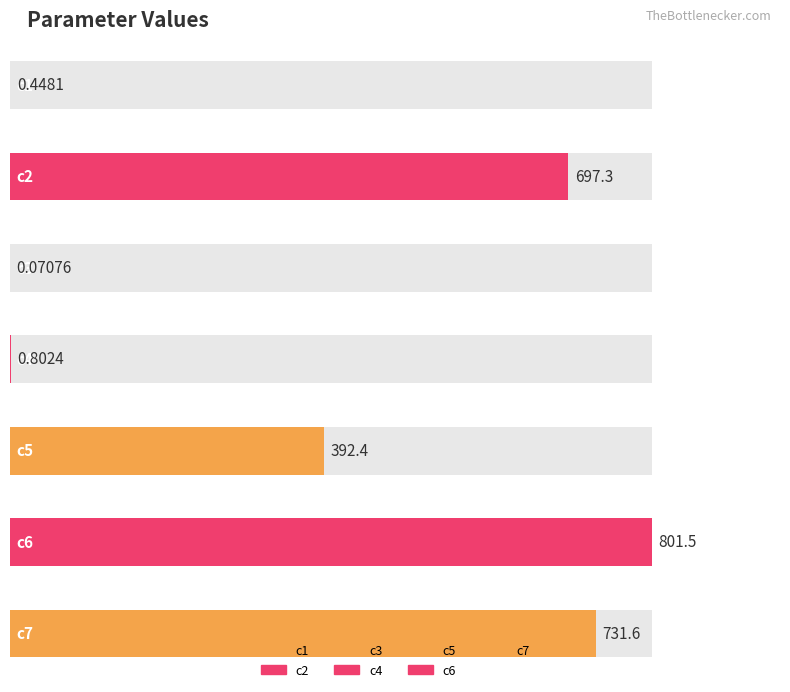

What is the minimum value shown in the chart?

0.1